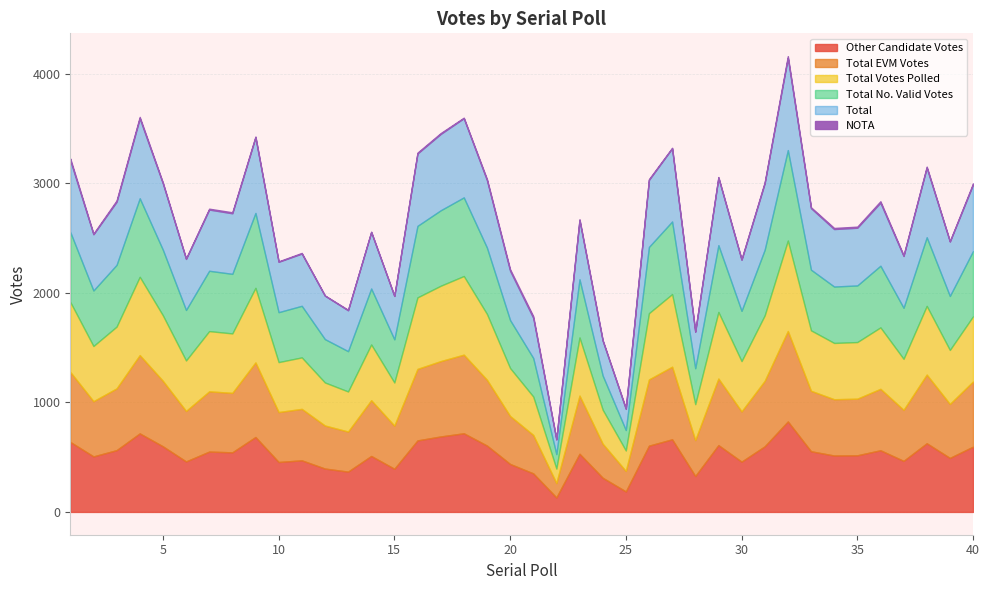

List the series in order of their peak value, highest first.

Total, Other Candidate Votes, Total EVM Votes, Total Votes Polled, Total No. Valid Votes, NOTA